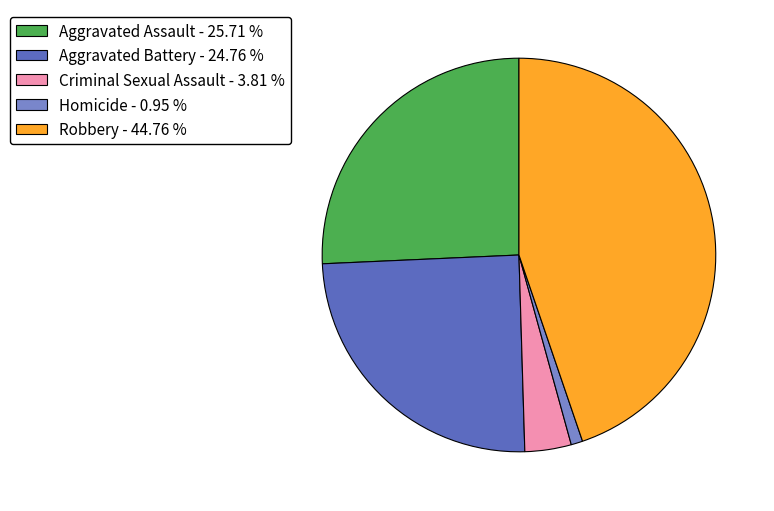

Approximately how many times larger is the value at Robbery - 44.76 % compared to Homicide - 0.95 %?

47.0